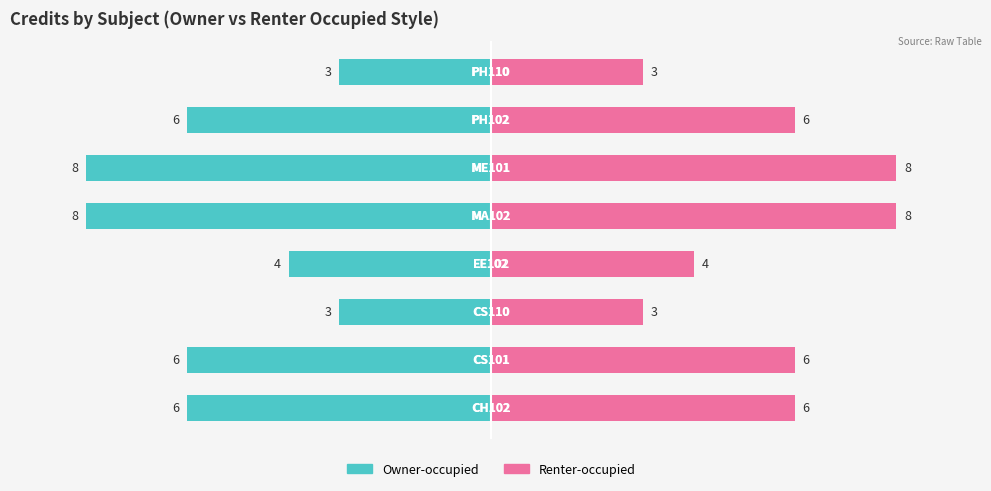

Which series has the largest range (max minus min)?

Owner-occupied